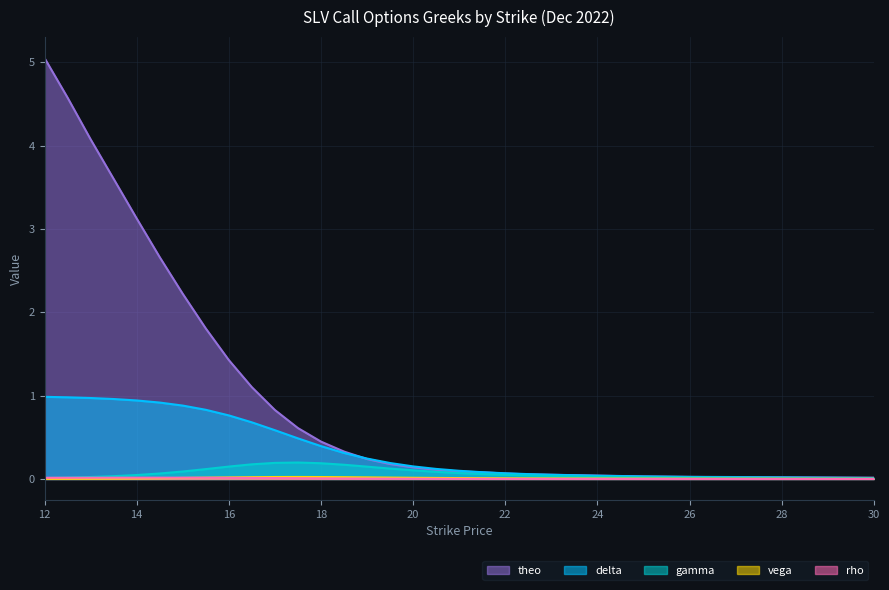

True or false: vega and theo cross at least once.

False